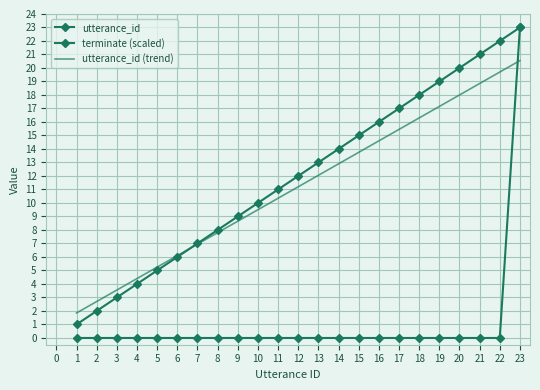

Is it true that utterance_id equals 10.1 at 7?

False